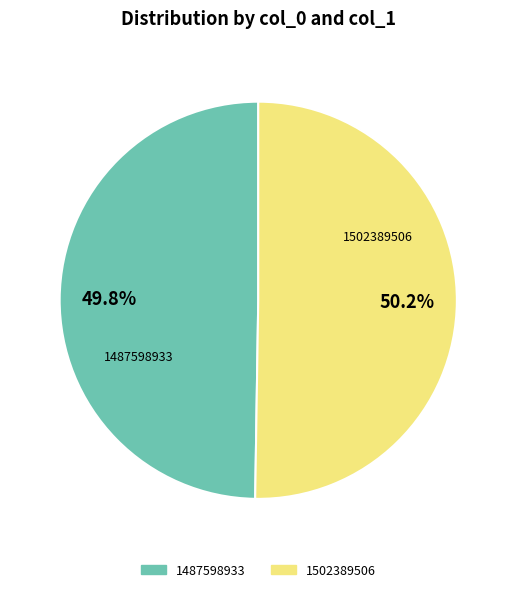

Count the number of slices in the pie.

2